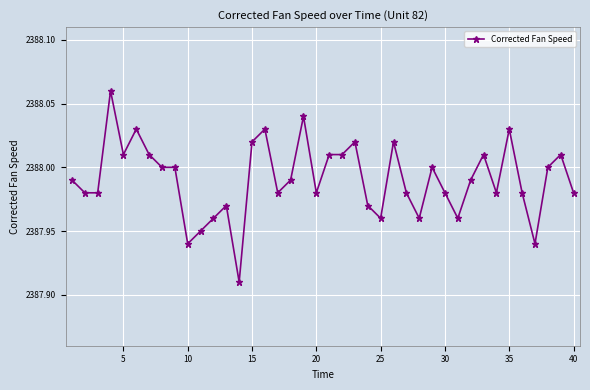

True or false: there are more than 0 points higher than both neighbors.

True